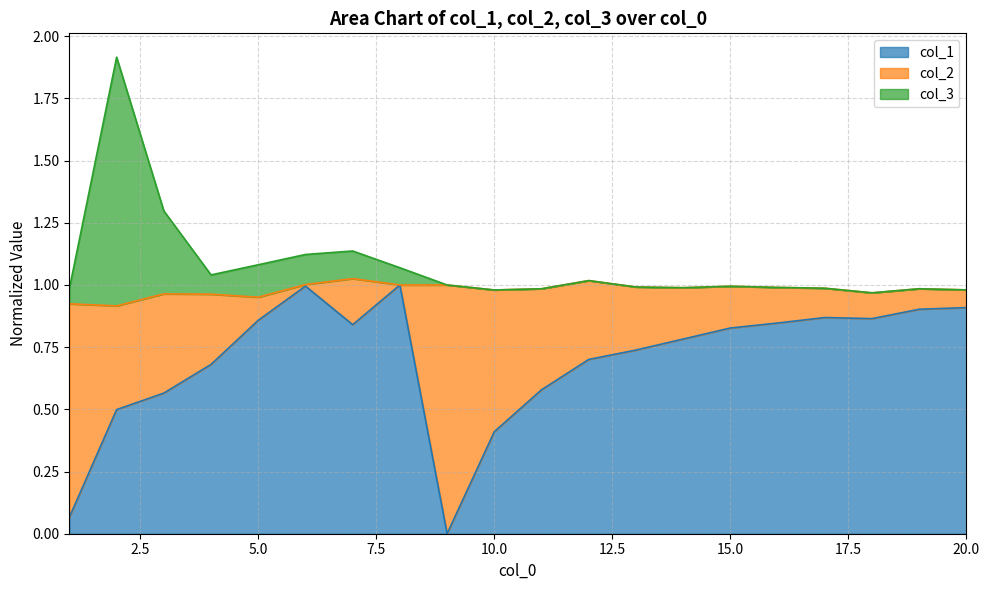

Does the chart have visible grid lines?

Yes